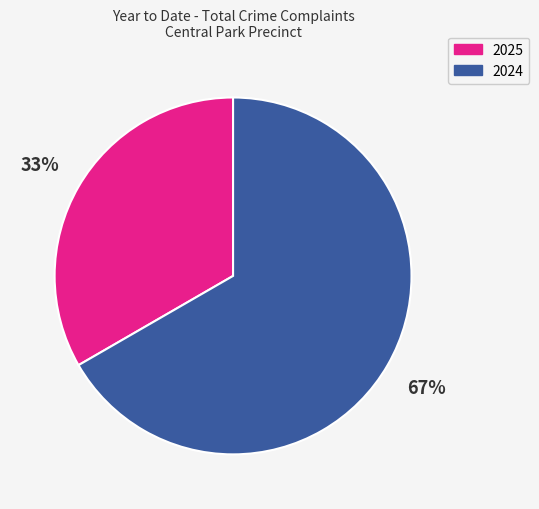

Which category has the smallest portion of the pie?

2025